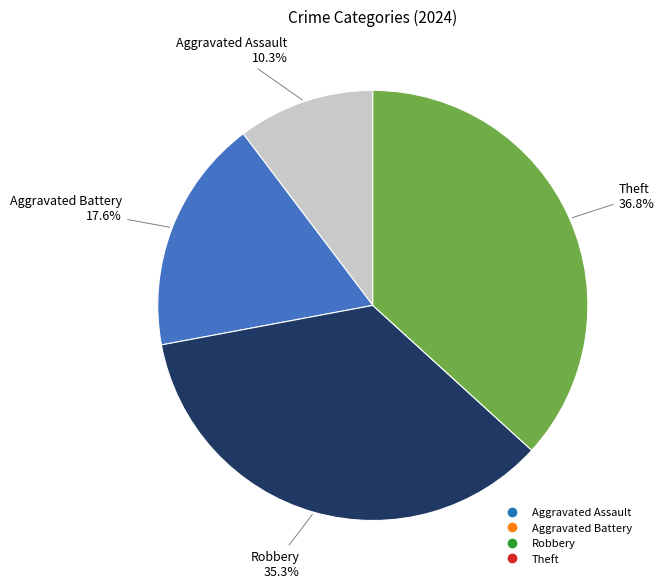

What percentage is the Aggravated Battery slice, to the nearest percent?

18%